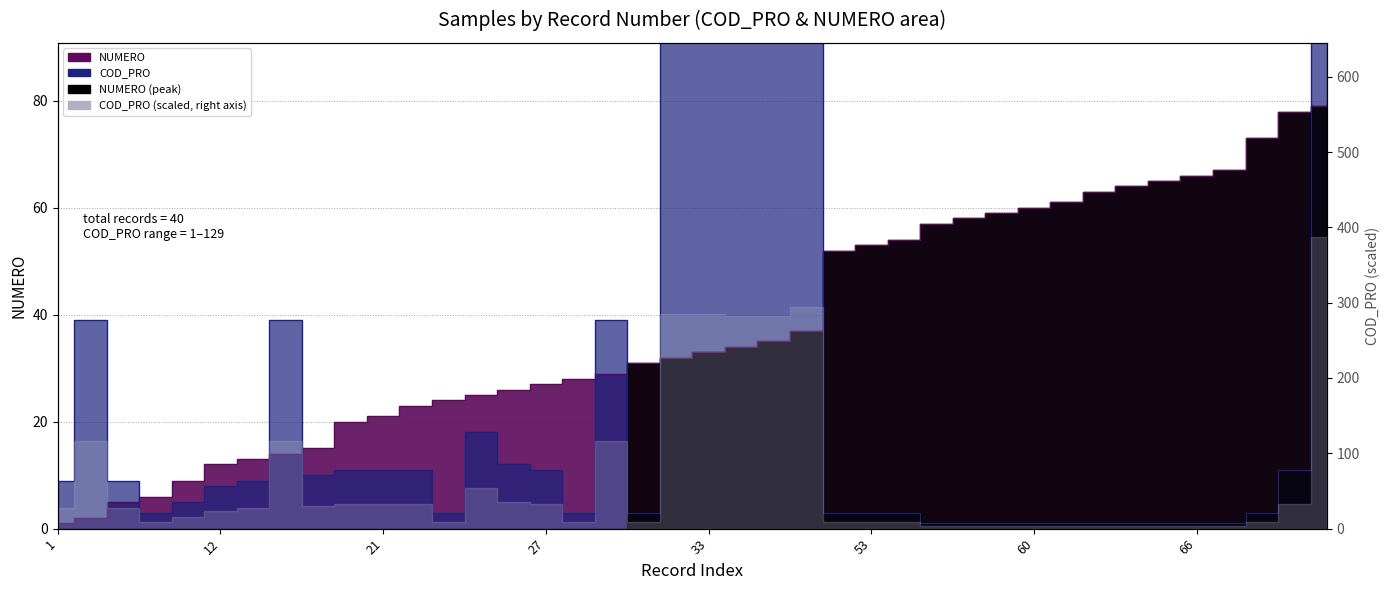

How many times do NUMERO and COD_PRO cross each other?

8